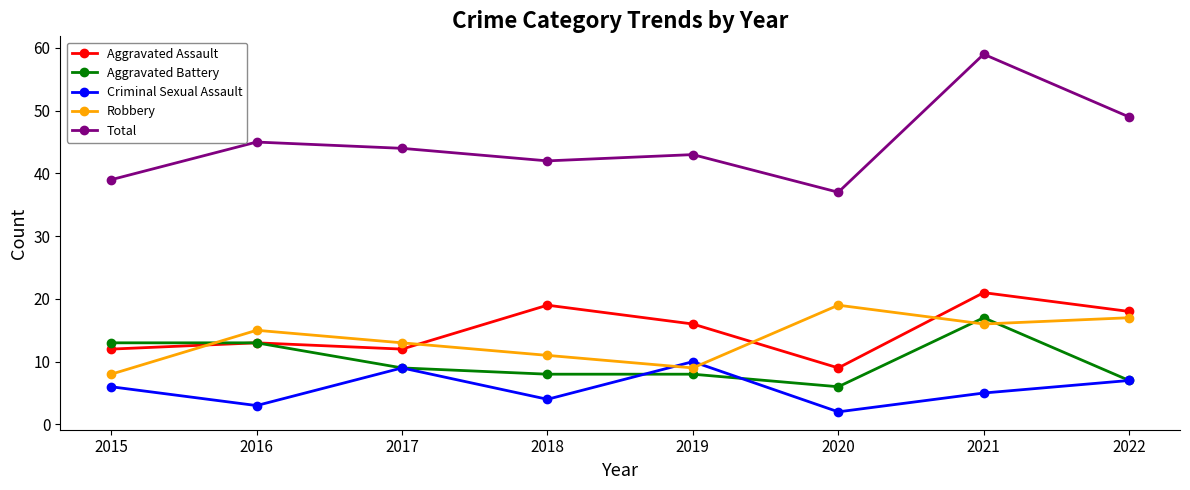

True or false: Robbery and Aggravated Assault cross at least once.

True